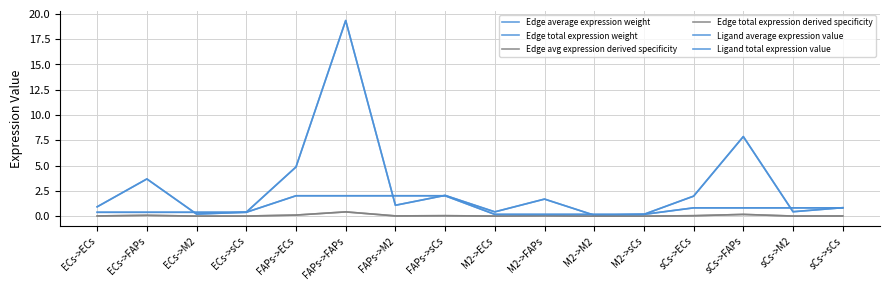

What is the difference between the highest and lowest values at ECs->M2?

0.4